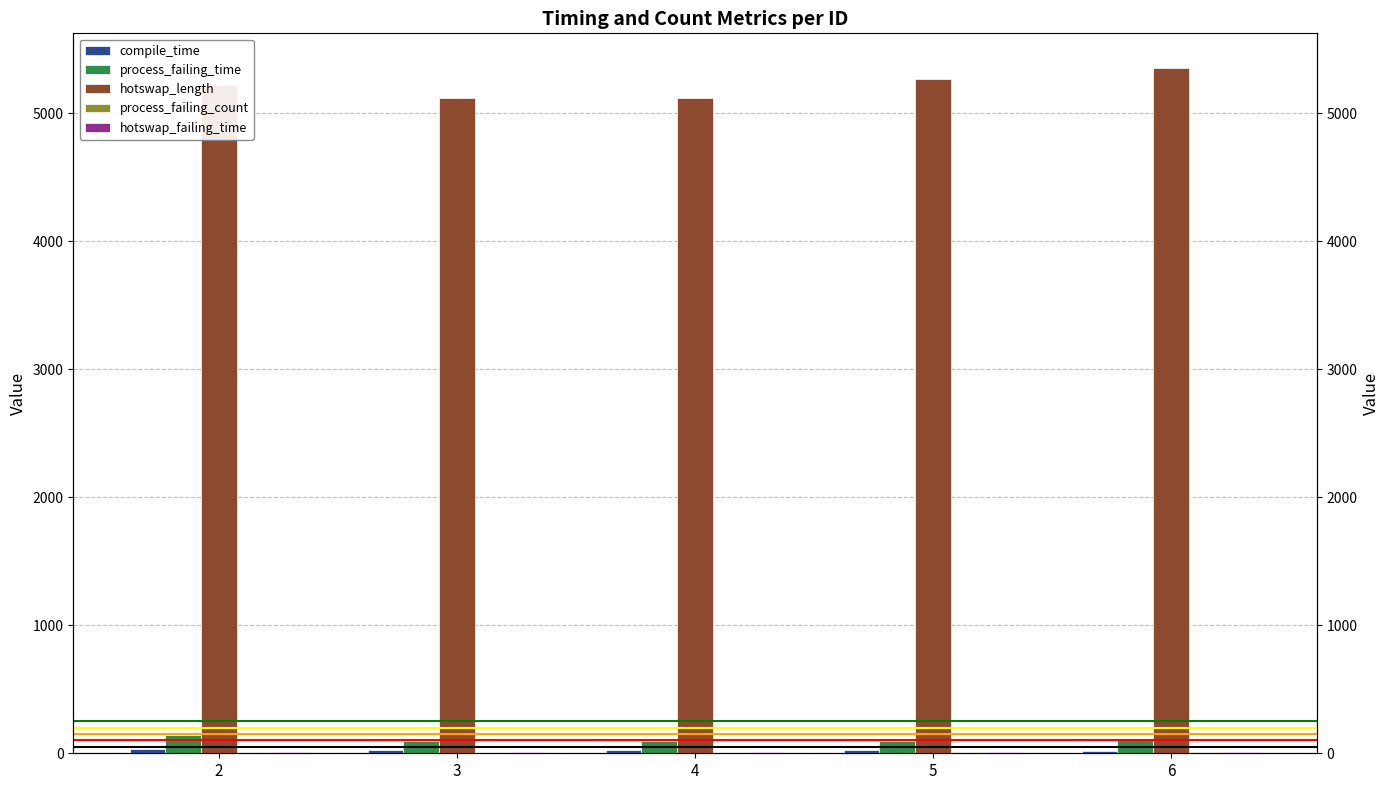

Reading left to right, list all the values displayed in this chart.

compile_time: 2=32	3=27	4=23	5=22	6=20
process_failing_time: 2=144	3=93	4=99	5=98	6=106
hotswap_length: 2=5221	3=5119	4=5119	5=5264	6=5355
process_failing_count: 2=7	3=1	4=1	5=7	6=7
hotswap_failing_time: 2=11	3=10	4=11	5=10	6=10